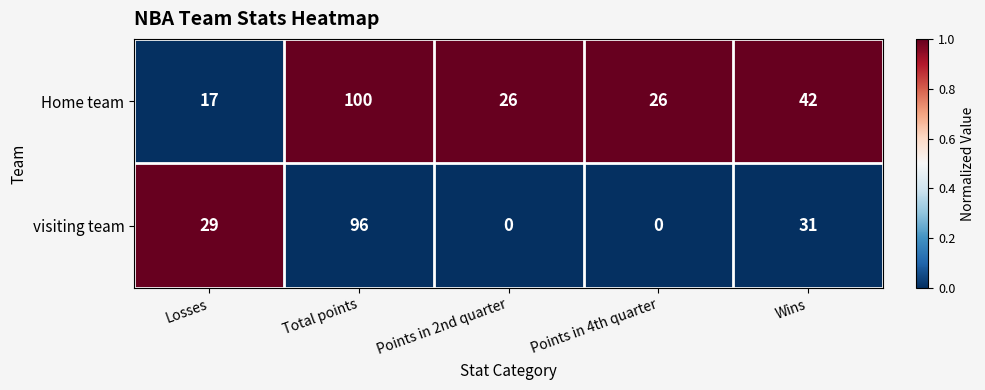

Rank the series by their average value, from lowest to highest.

visiting team, Home team